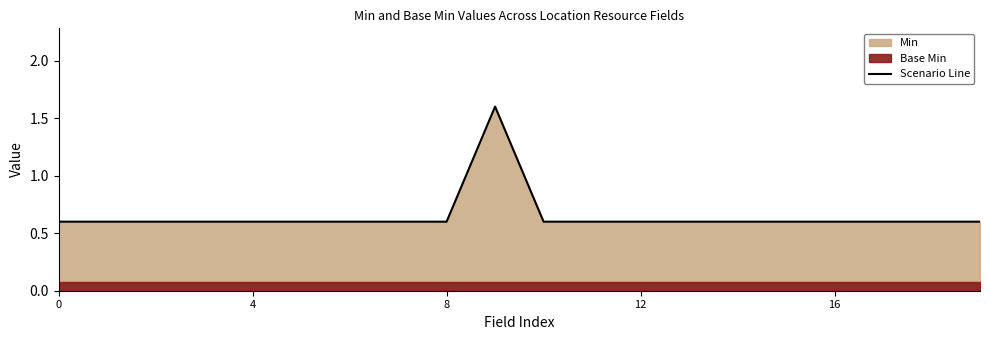

What is the minimum value shown in the chart?

0.6